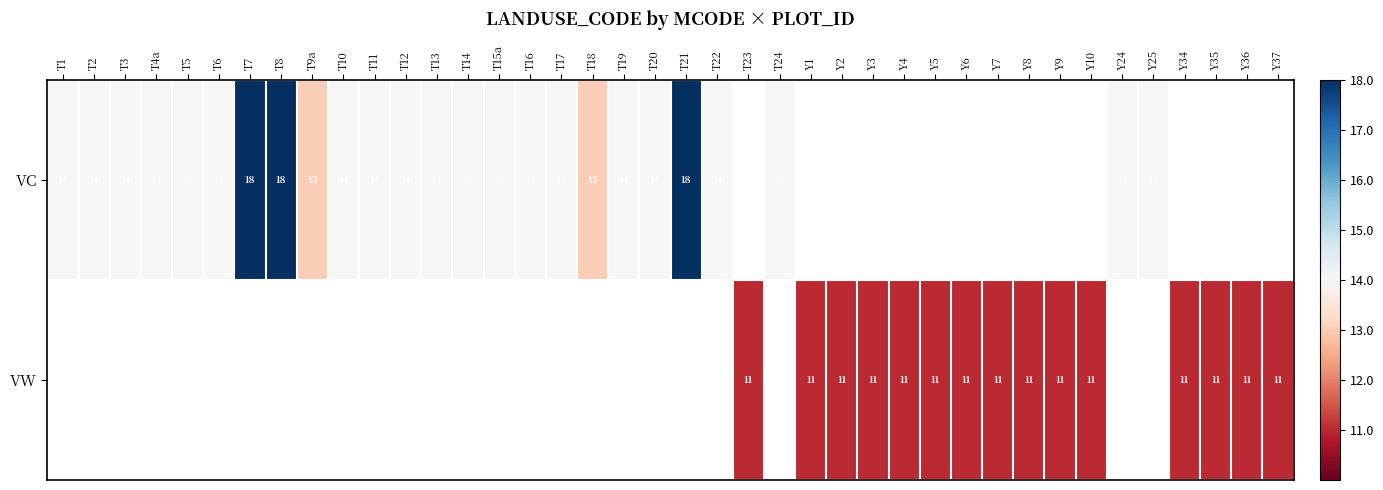

True or false: VC has a value of 19 at T16.

False